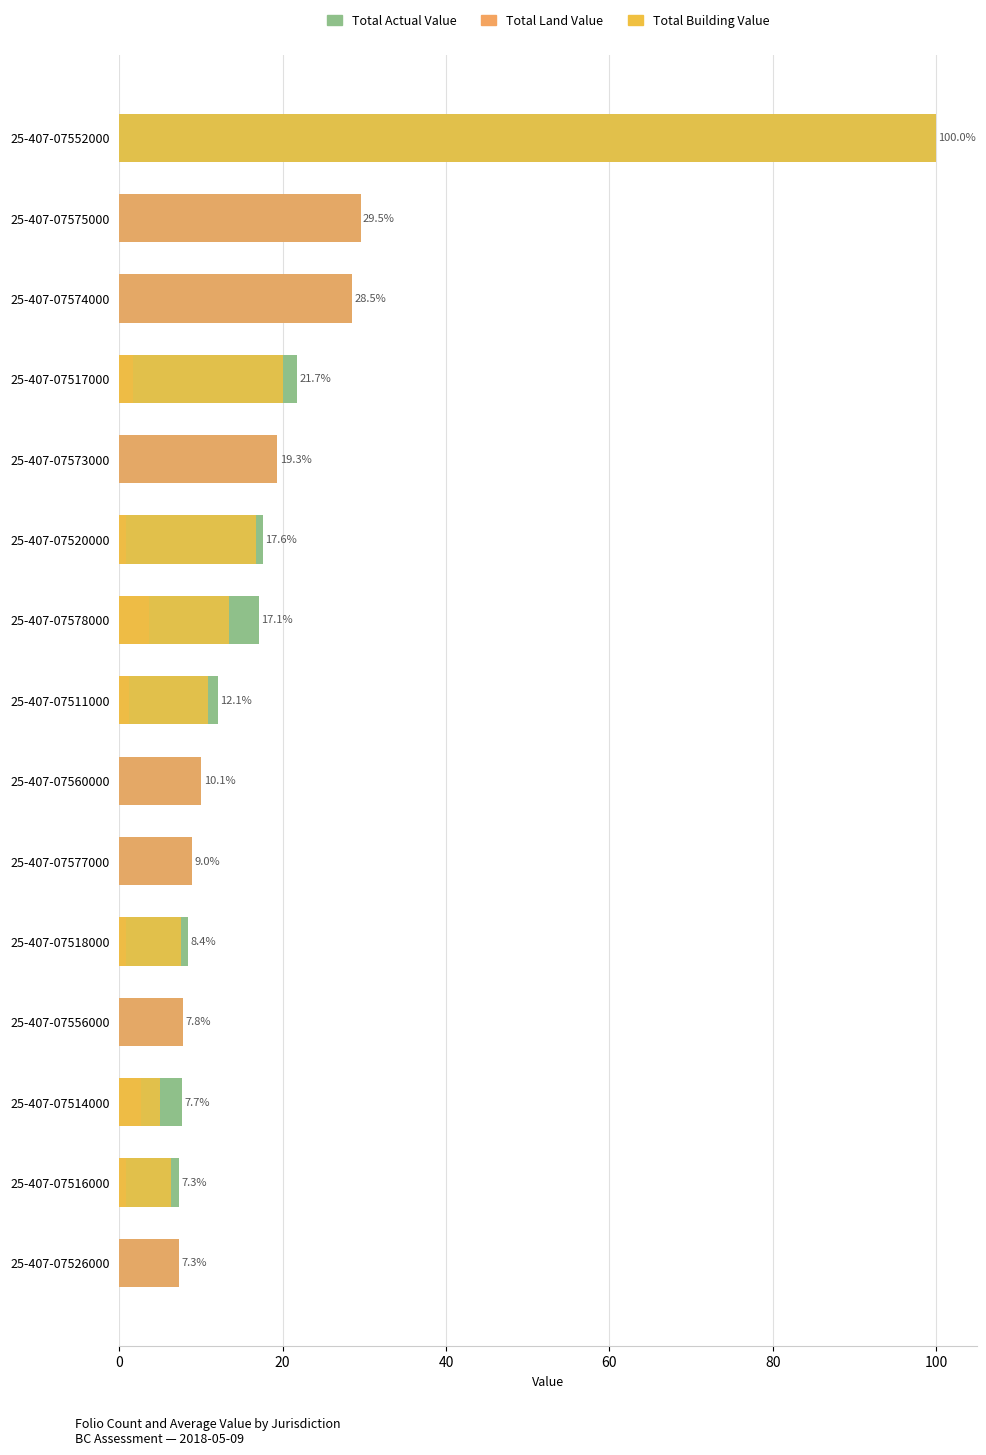

What is the value of the Total Building Value bar at the 8th from the left?

10.8